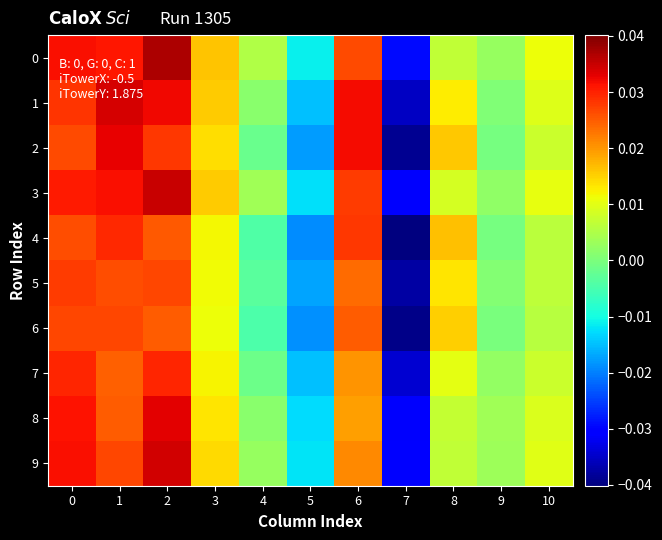

How many categories are shown in the chart?

11